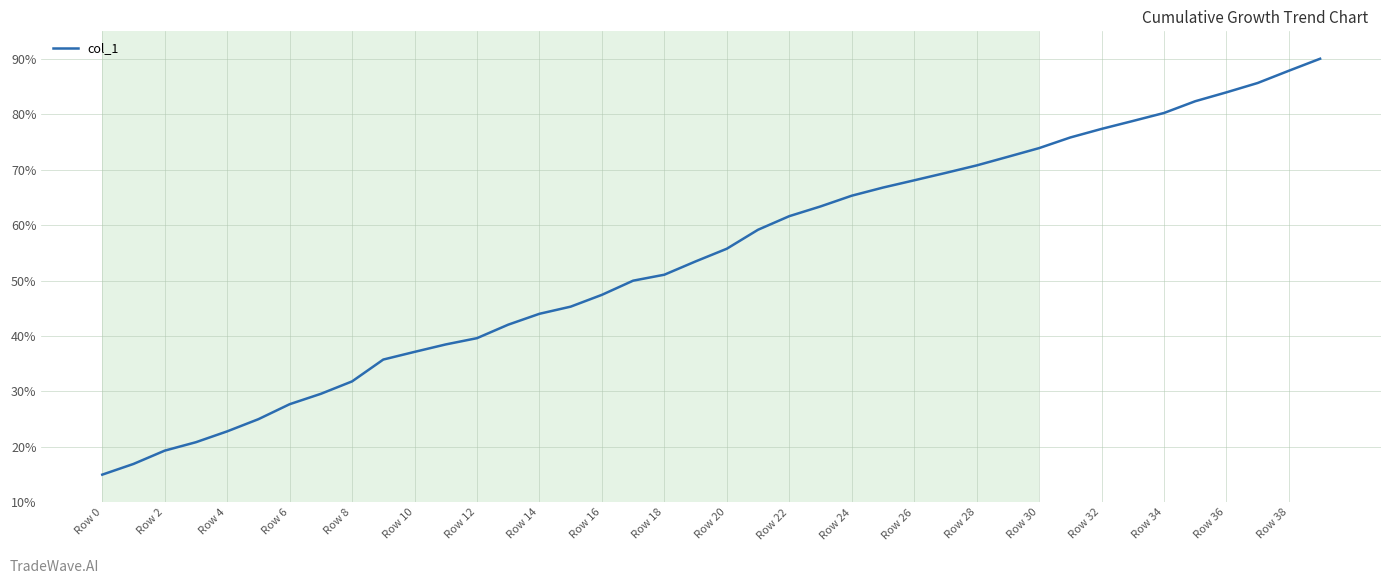

What is the difference between the maximum and minimum values?

75.0